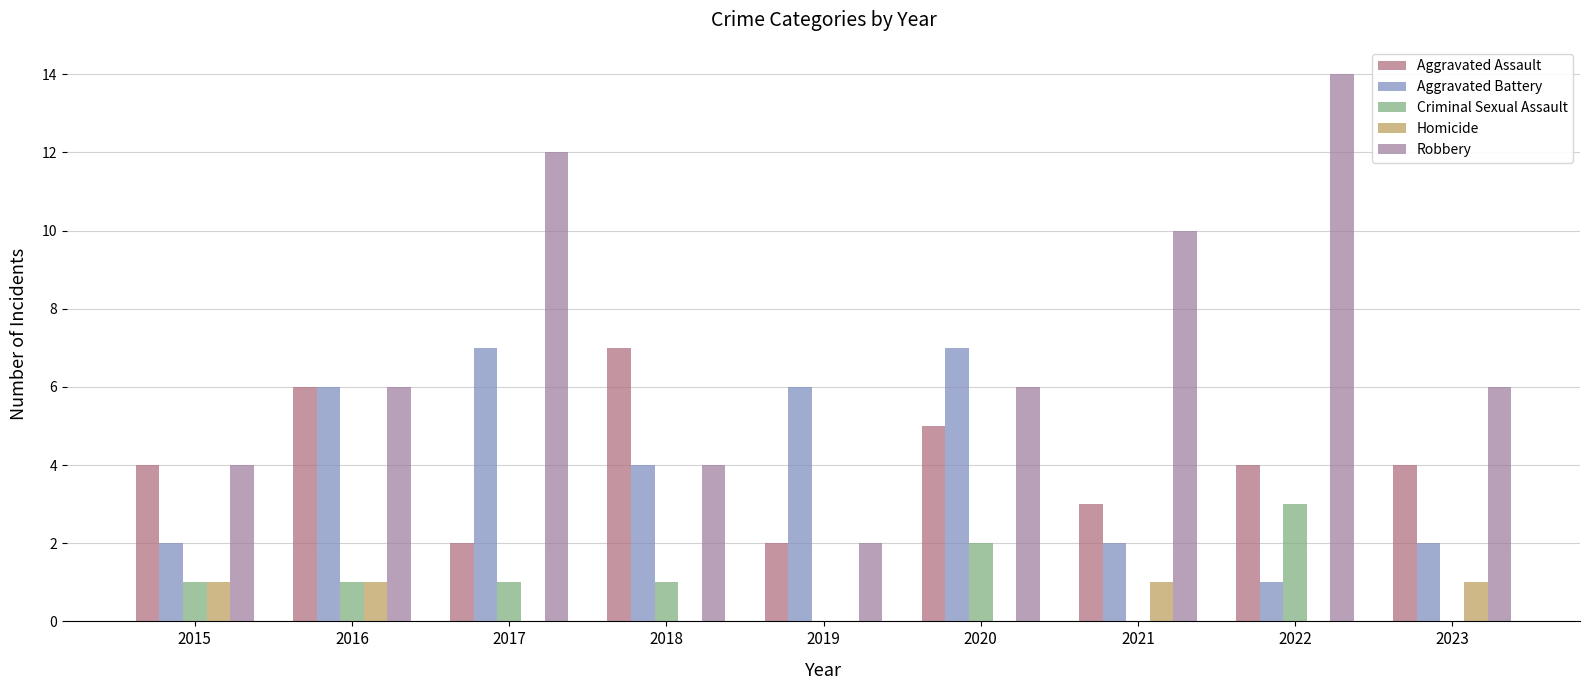

Which category has the lowest value across all series?

2019